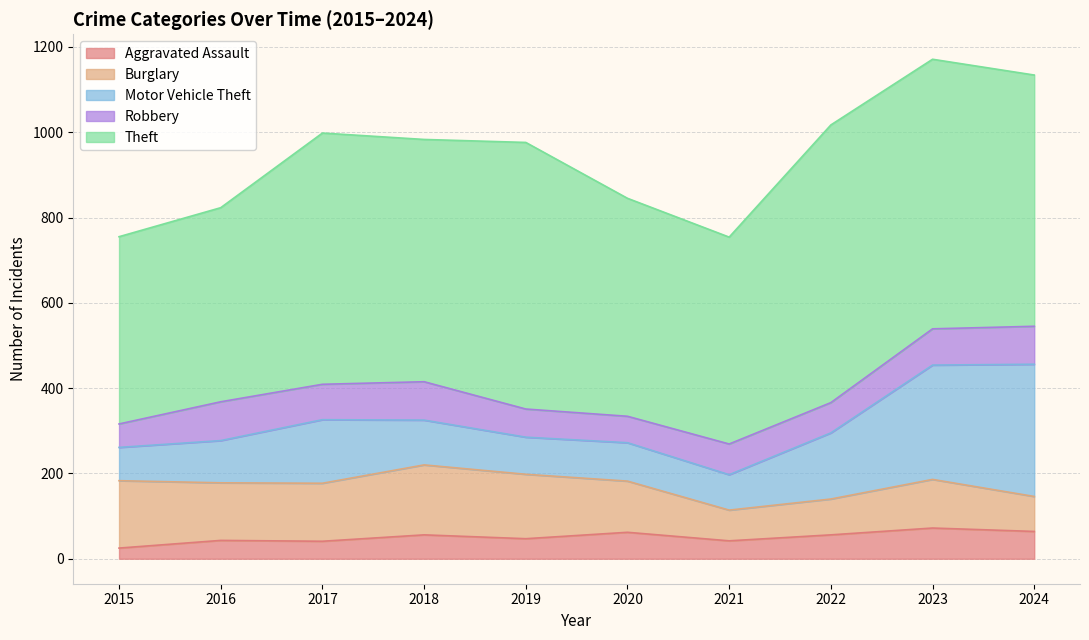

What is the total value across all series at 2022?

1017